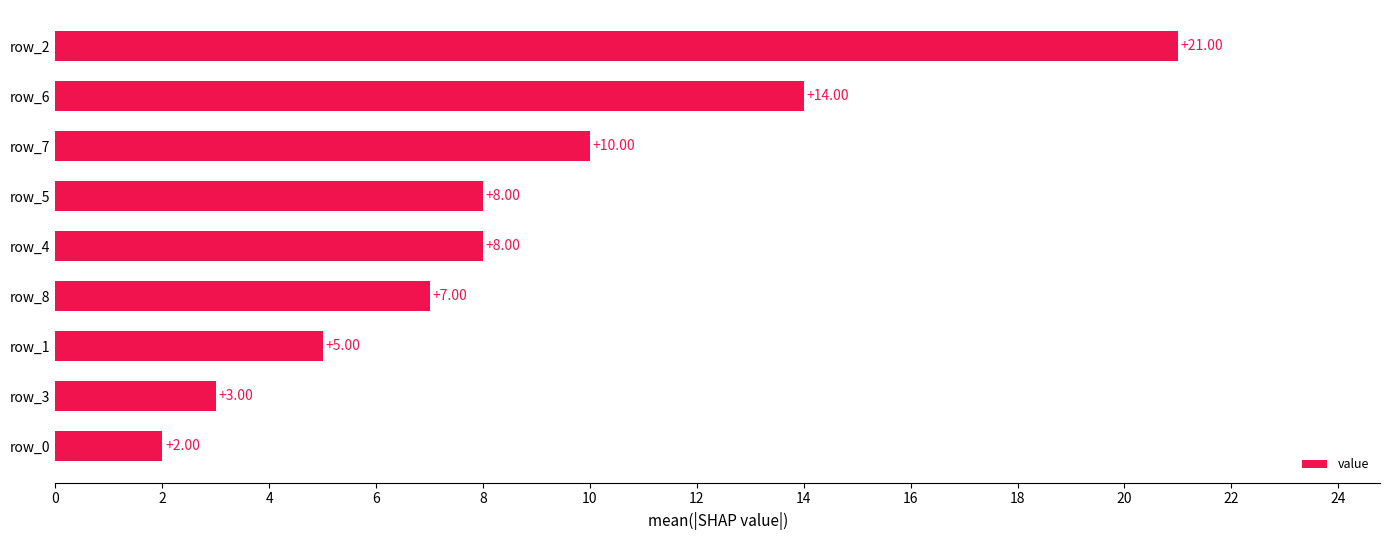

What is the difference between the maximum and second lowest values?

18